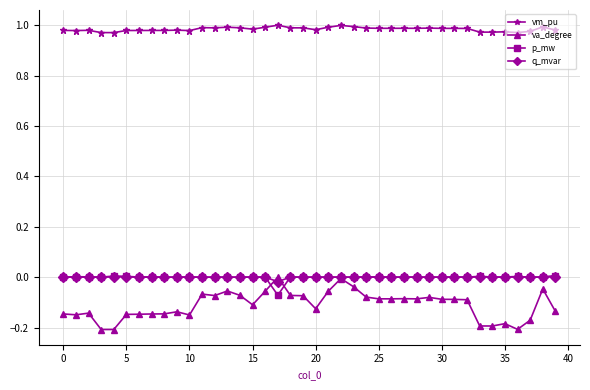

True or false: va_degree and vm_pu cross at least once.

False